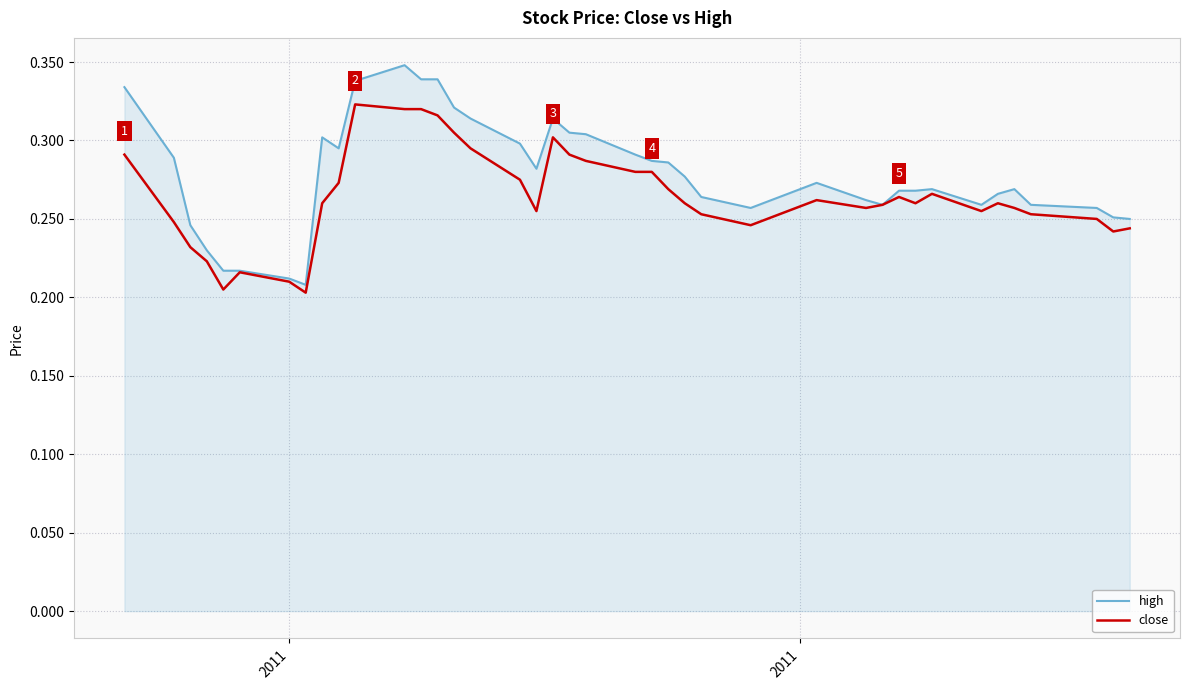

Rank the series by their average value, from lowest to highest.

close, high